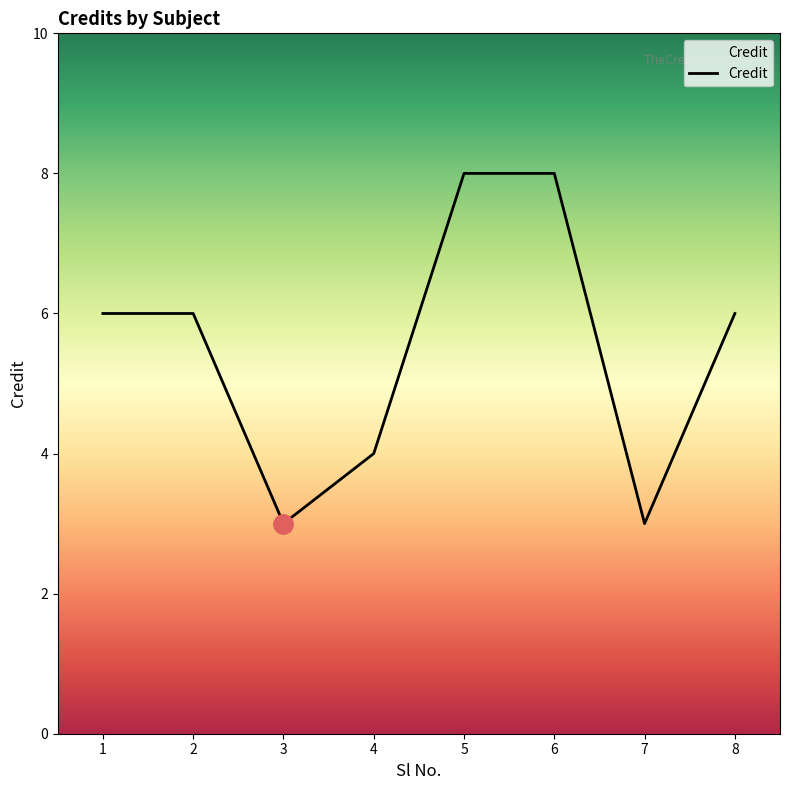

What is the approximate value at 6?

8